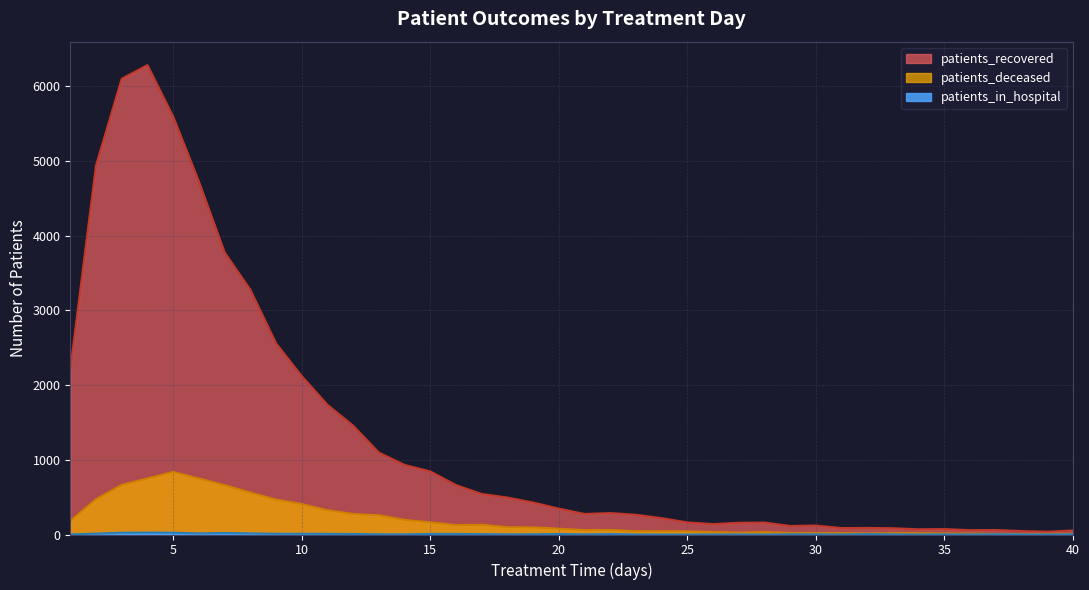

True or false: patients_recovered has more than 2 interior local peaks.

True